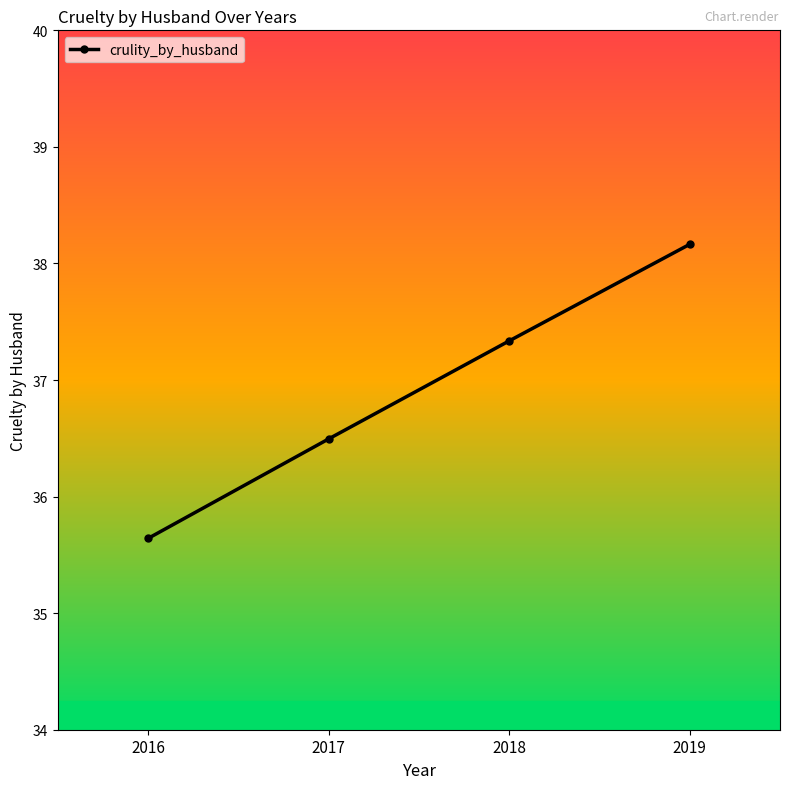

What is the smallest value displayed?

35.6